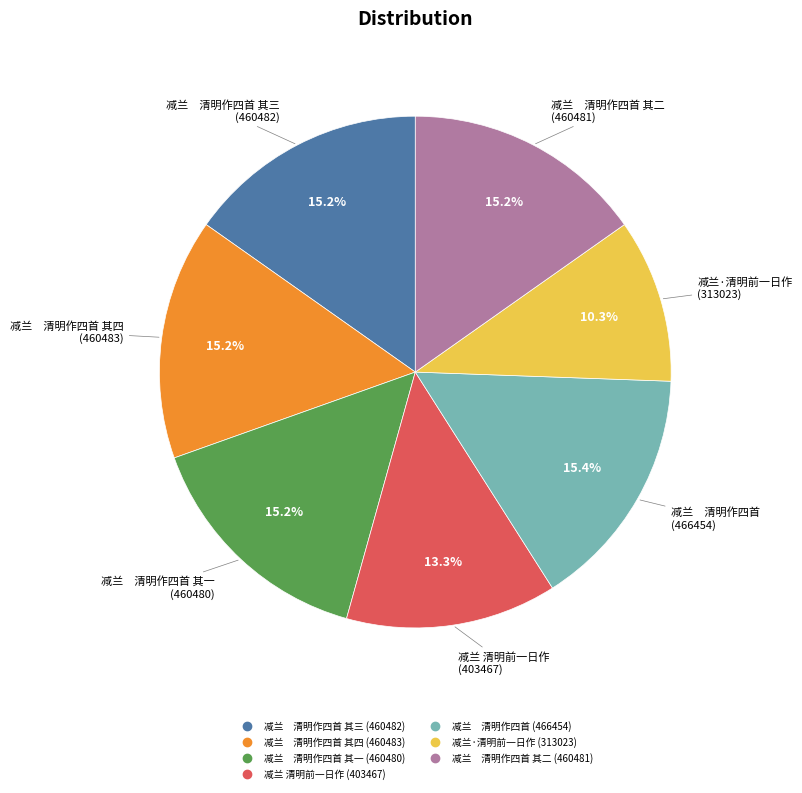

Is there any slice that represents more than half of the pie?

No